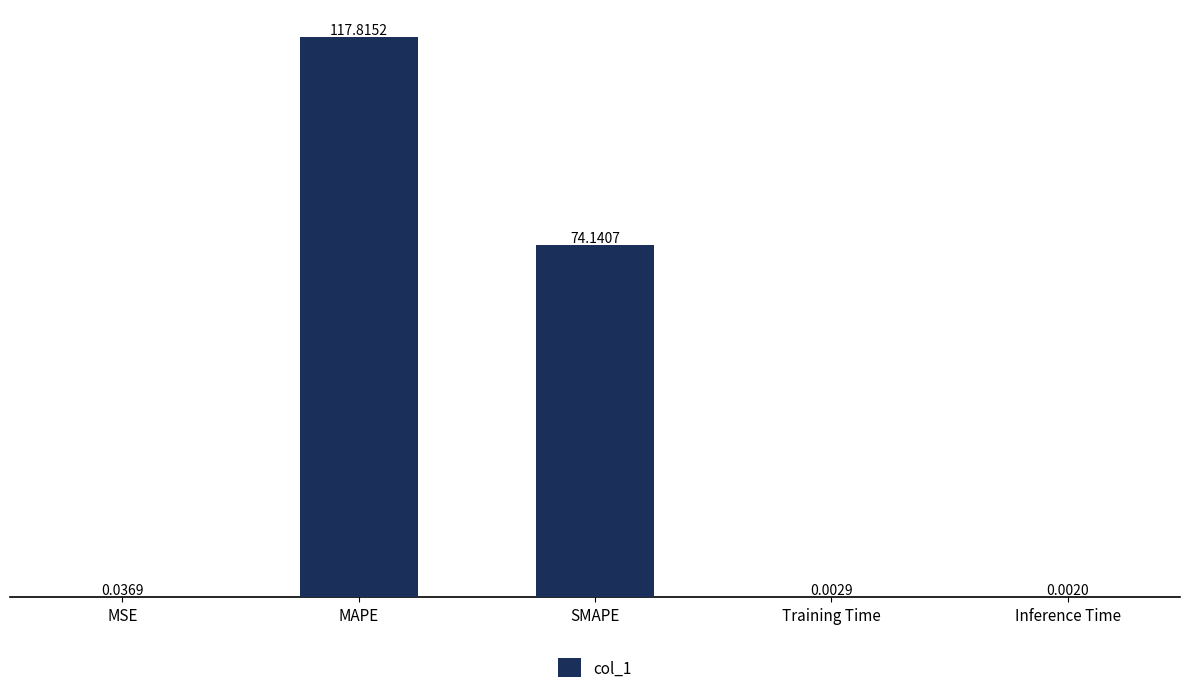

Which category has the highest value across all series?

MAPE